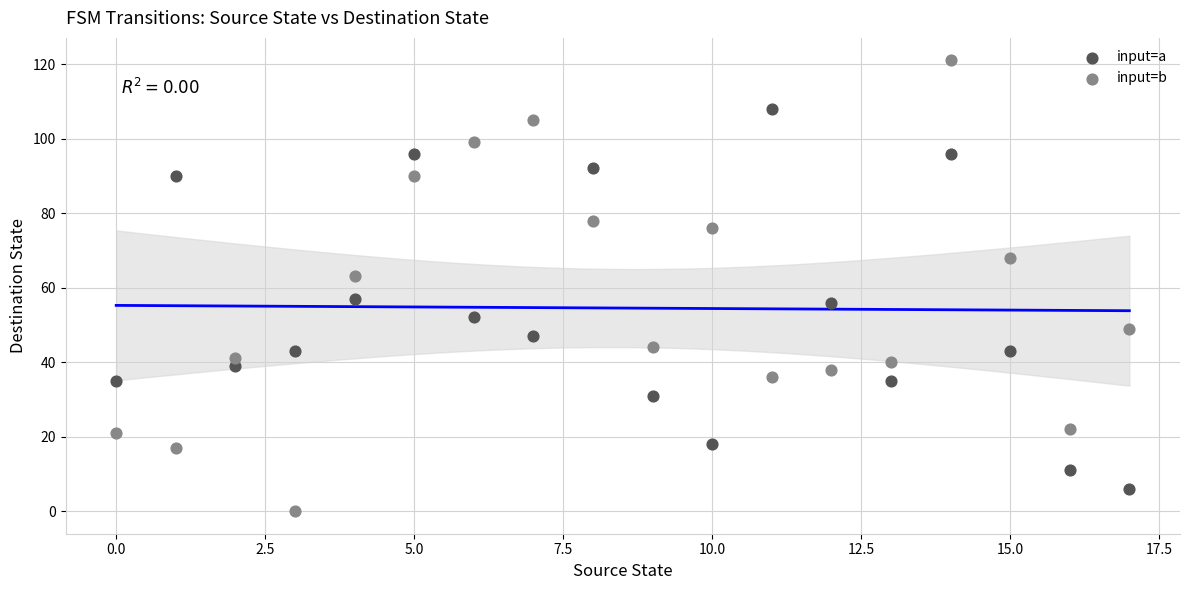

Which series contains the lowest Y value?

input=b